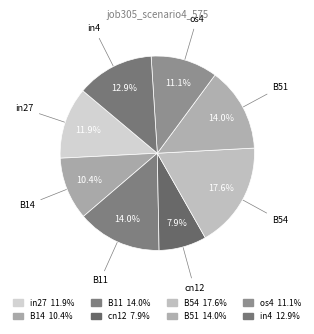

Count the number of slices in the pie.

8